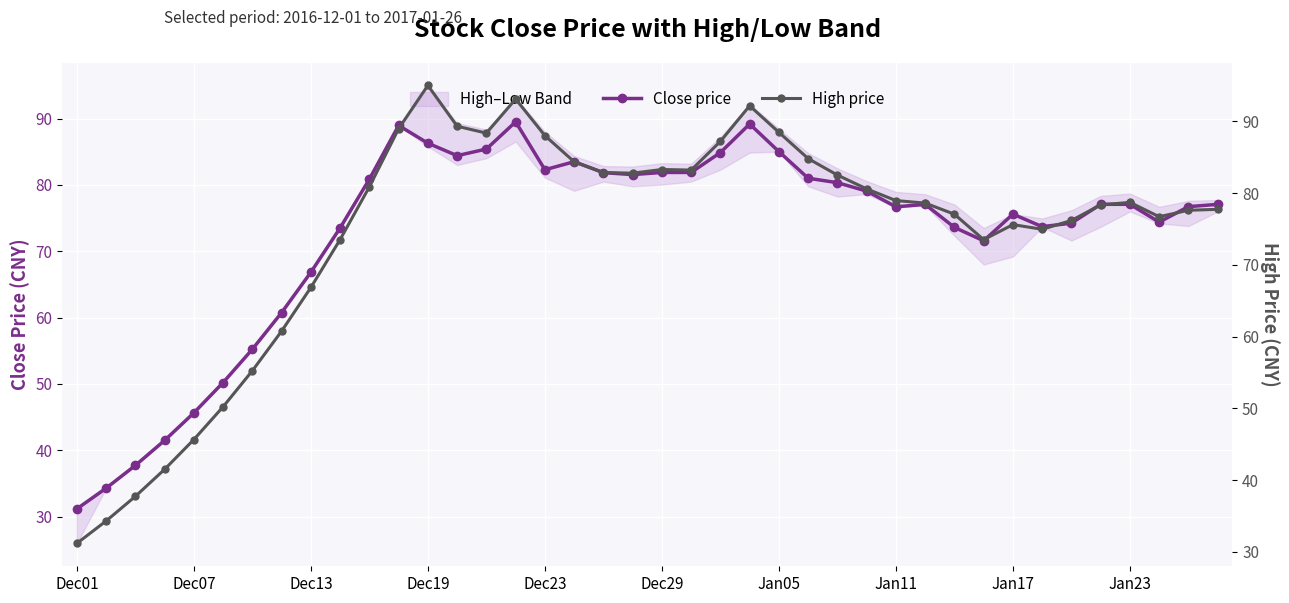

Reading left to right, list all the values displayed in this chart.

Close price: 31.2	34.3	37.7	41.5	45.6	50.2	55.2	60.8	66.8	73.5	80.9	89.0	86.3	84.4	85.4	89.5	82.3	83.5	81.8	81.6	81.9	81.9	84.9	89.2	85.0	81.0	80.3	79.1	76.7	77.1	73.6	71.6	75.6	73.7	74.2	77.1	77.1	74.4	76.7	77.1
High price: 31.2	34.3	37.7	41.5	45.6	50.2	55.2	60.8	66.8	73.5	80.9	89.0	95.0	89.3	88.3	93.1	88.0	84.4	82.8	82.8	83.3	83.2	87.2	92.2	88.5	84.8	82.5	80.6	79.0	78.6	77.0	73.5	75.6	75.0	76.2	78.3	78.7	76.7	77.6	77.7